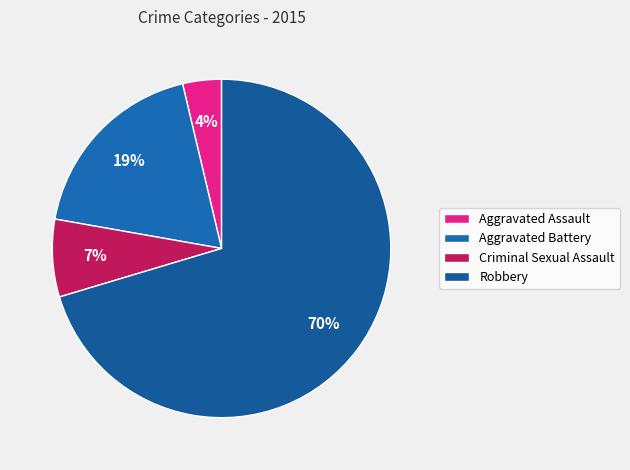

How many slices are in this pie chart?

4